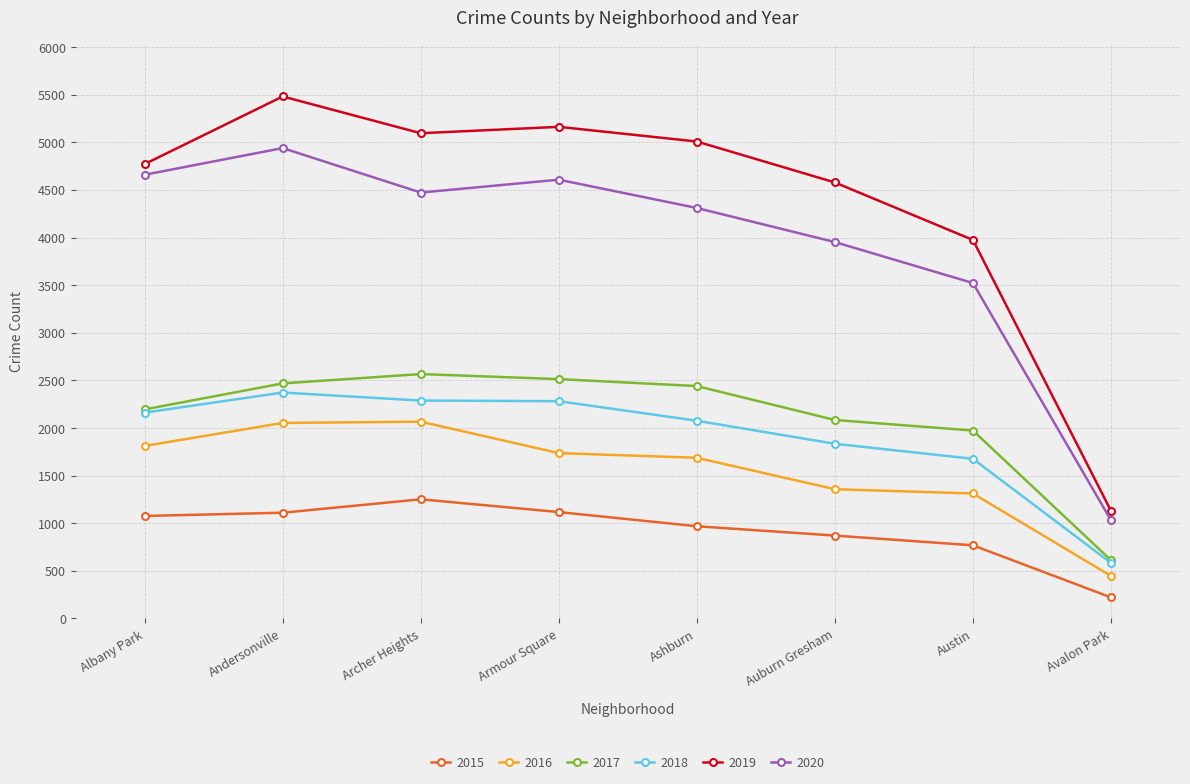

How many data points does each series have?

8